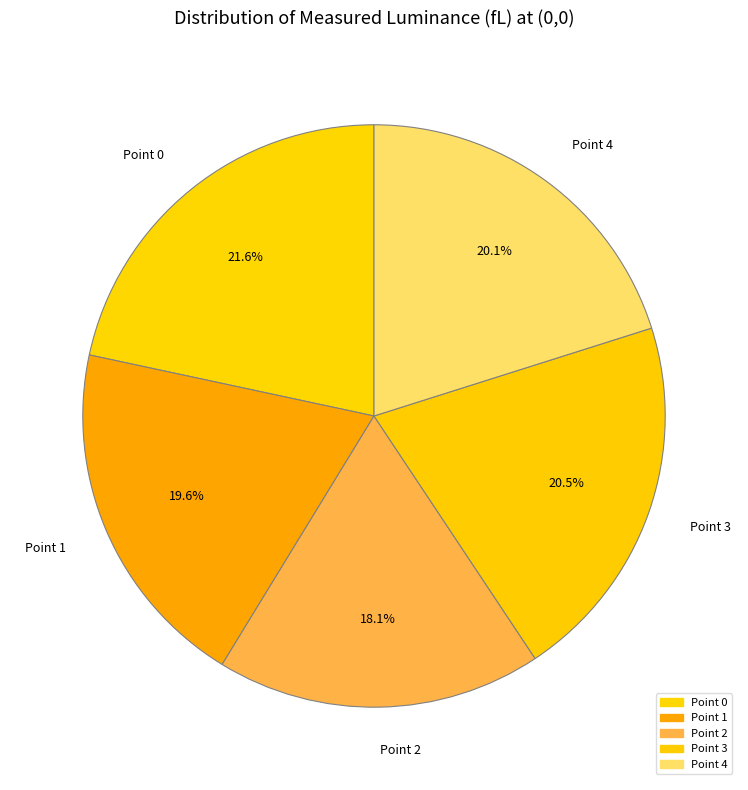

Approximately how many times larger is the value at Point 1 compared to Point 0?

0.9